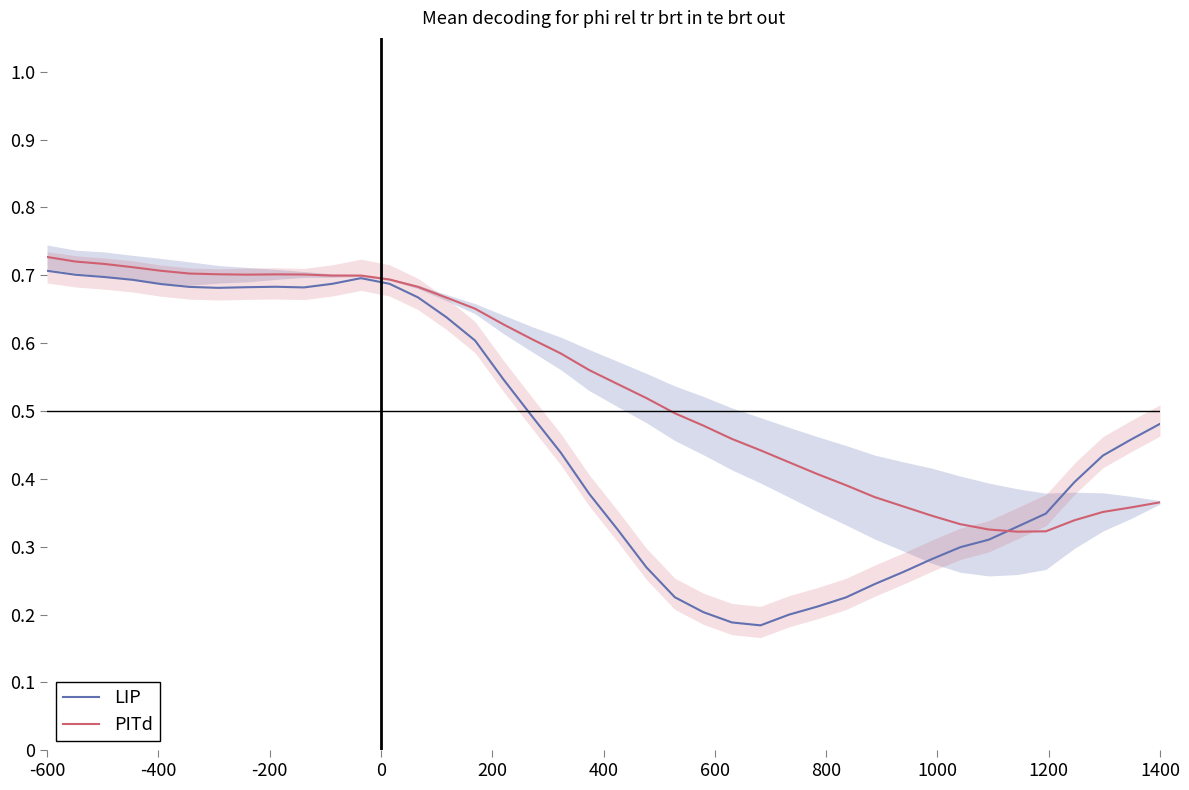

Reading left to right, transcribe all the data shown in this chart.

LIP: 0.7	0.7	0.7	0.7	0.7	0.7	0.7	0.7	0.7	0.7	0.7	0.7	0.7	0.7	0.6	0.6	0.5	0.5	0.4	0.4	0.3	0.3	0.2	0.2	0.2	0.2	0.2	0.2	0.2	0.2	0.3	0.3	0.3	0.3	0.3	0.3	0.4	0.4	0.5	0.5
PITd: 0.7	0.7	0.7	0.7	0.7	0.7	0.7	0.7	0.7	0.7	0.7	0.7	0.7	0.7	0.7	0.7	0.6	0.6	0.6	0.6	0.5	0.5	0.5	0.5	0.5	0.4	0.4	0.4	0.4	0.4	0.4	0.3	0.3	0.3	0.3	0.3	0.3	0.4	0.4	0.4